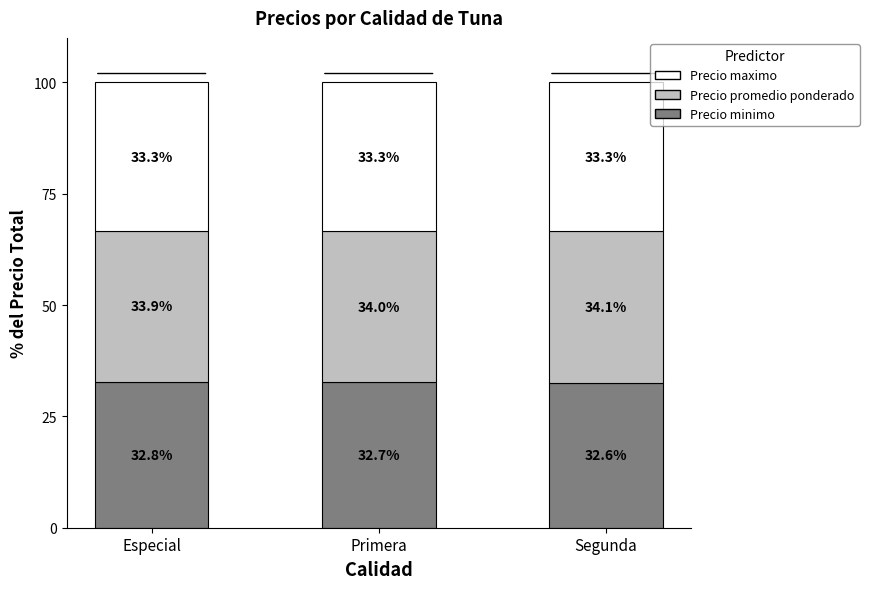

Rank the categories by Precio minimo value from lowest to highest.

Segunda, Primera, Especial